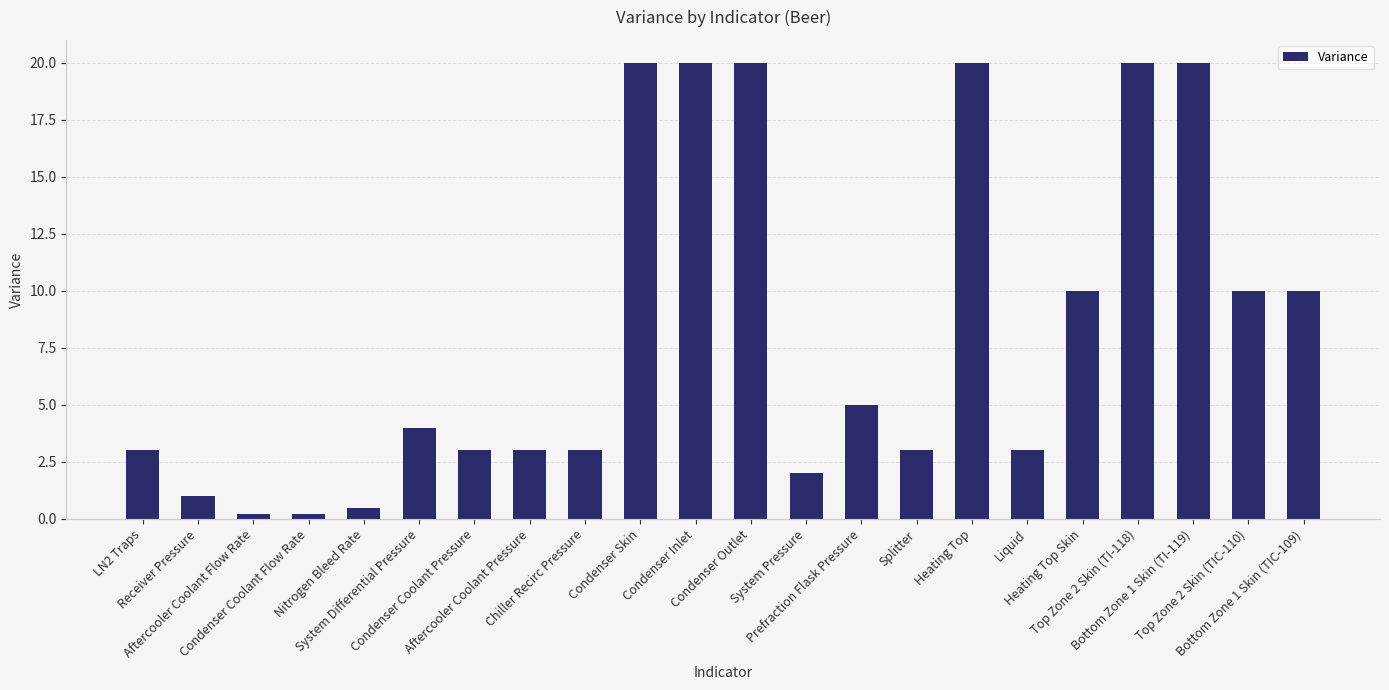

Is it true that the value at Heating Top Skin is 10.0?

True